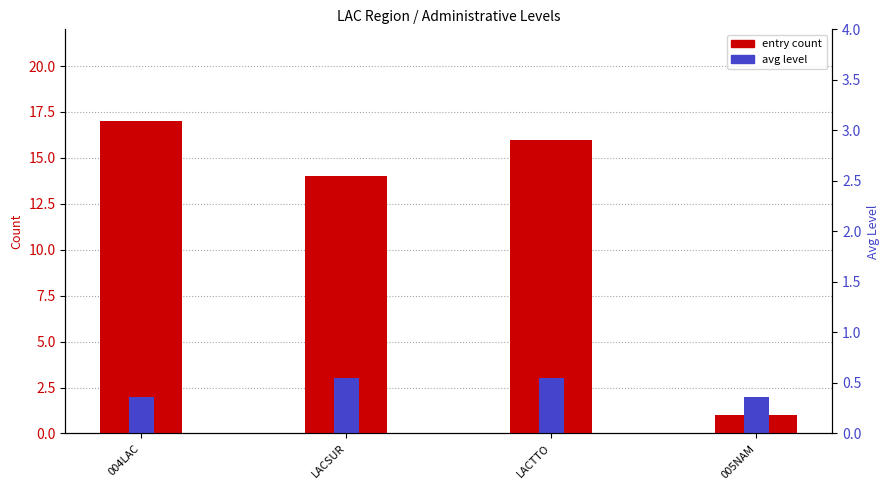

What is the value of the entry count bar at the 4th from the left?

1